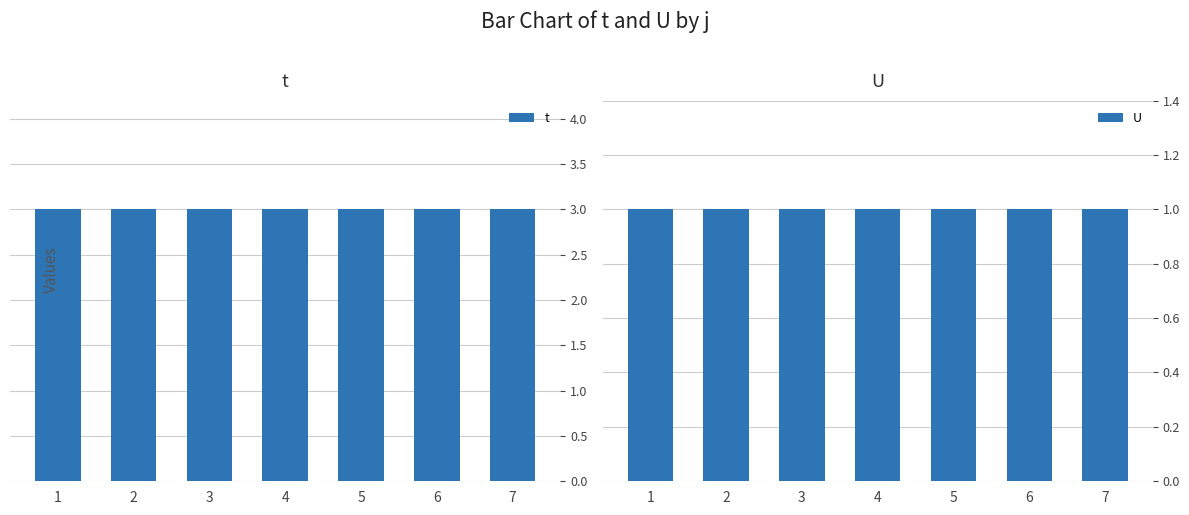

Is it true that t equals 3 at 3?

True